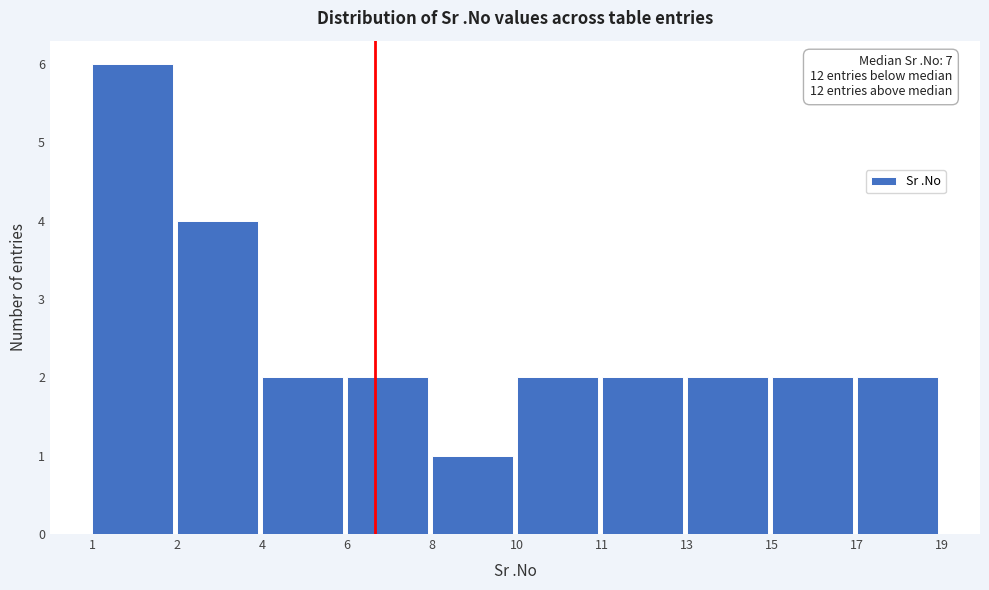

Reading left to right, extract all data points from this chart.

1=6	2=4	4=2	6=2	8=1	10=2	11=2	13=2	15=2	17=2